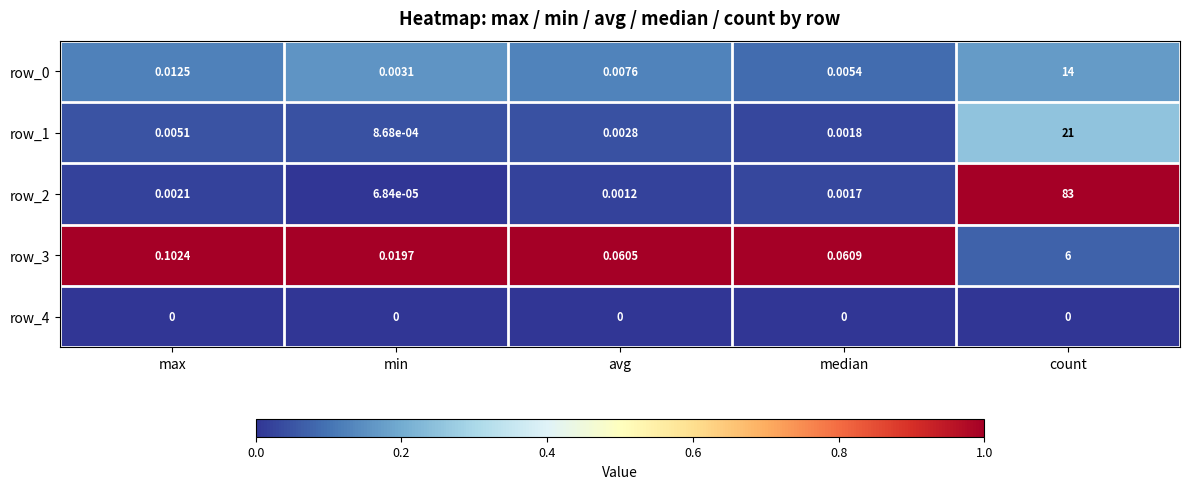

What is the sum of all row_0 values?

14.0